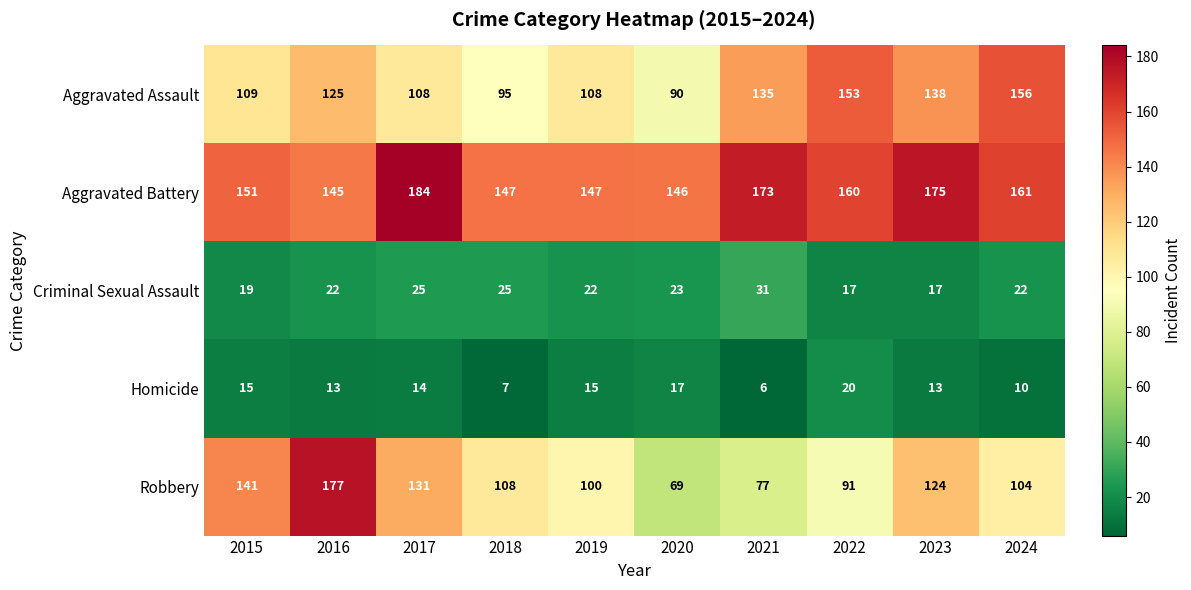

At which label does Aggravated Battery first exceed 160?

2017